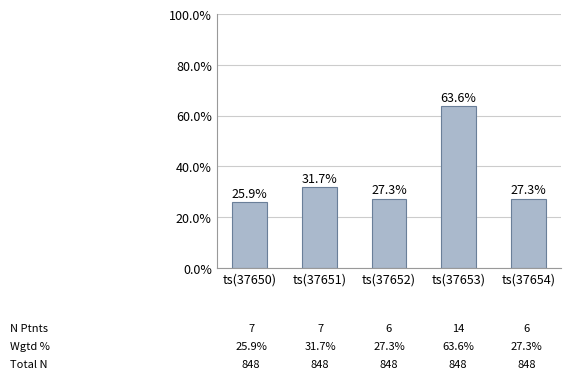

Are the bars horizontal?

No